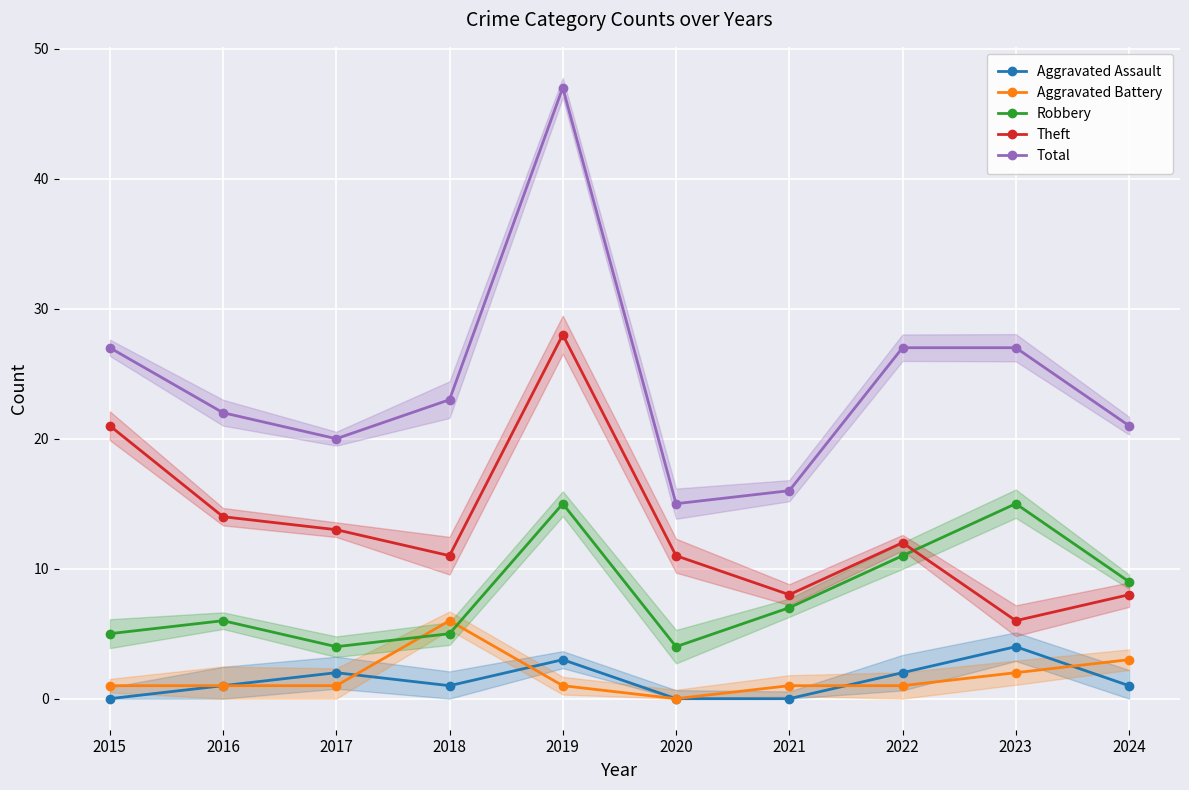

At which category is the sum across all series the highest?

2019